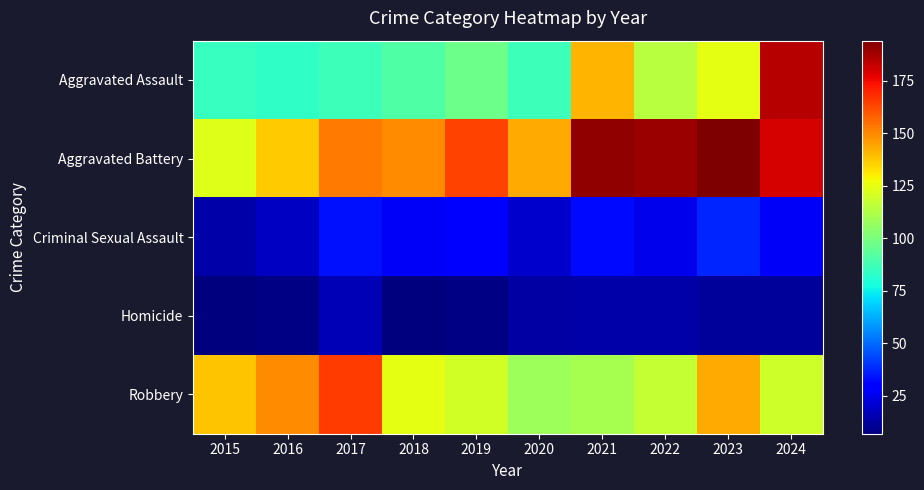

Reading right to left, transcribe all the data shown in this chart.

Aggravated Assault: 2024=185	2023=124	2022=114	2021=141	2020=86	2019=97	2018=91	2017=86	2016=83	2015=85
Aggravated Battery: 2024=180	2023=194	2022=189	2021=191	2020=143	2019=164	2018=149	2017=153	2016=137	2015=123
Criminal Sexual Assault: 2024=27	2023=37	2022=25	2021=32	2020=20	2019=28	2018=27	2017=34	2016=18	2015=14
Homicide: 2024=12	2023=12	2022=14	2021=14	2020=13	2019=8	2018=7	2017=16	2016=8	2015=7
Robbery: 2024=119	2023=143	2022=117	2021=110	2020=108	2019=120	2018=124	2017=165	2016=149	2015=138